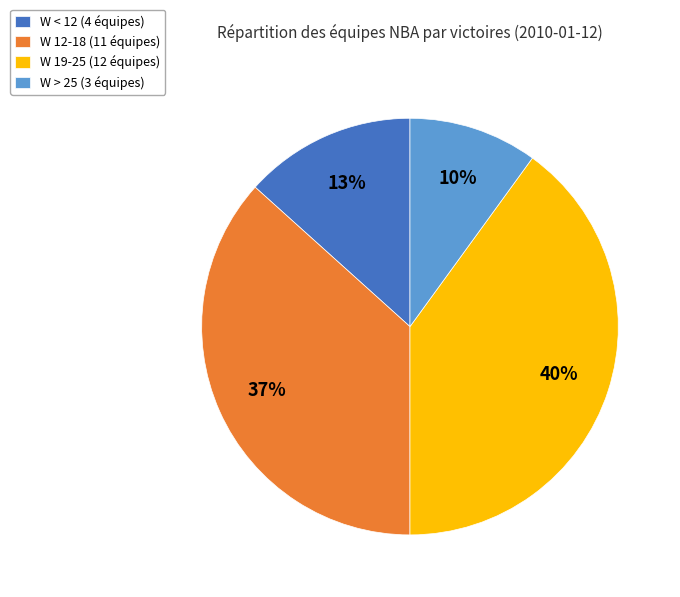

Is there any slice that represents more than half of the pie?

No